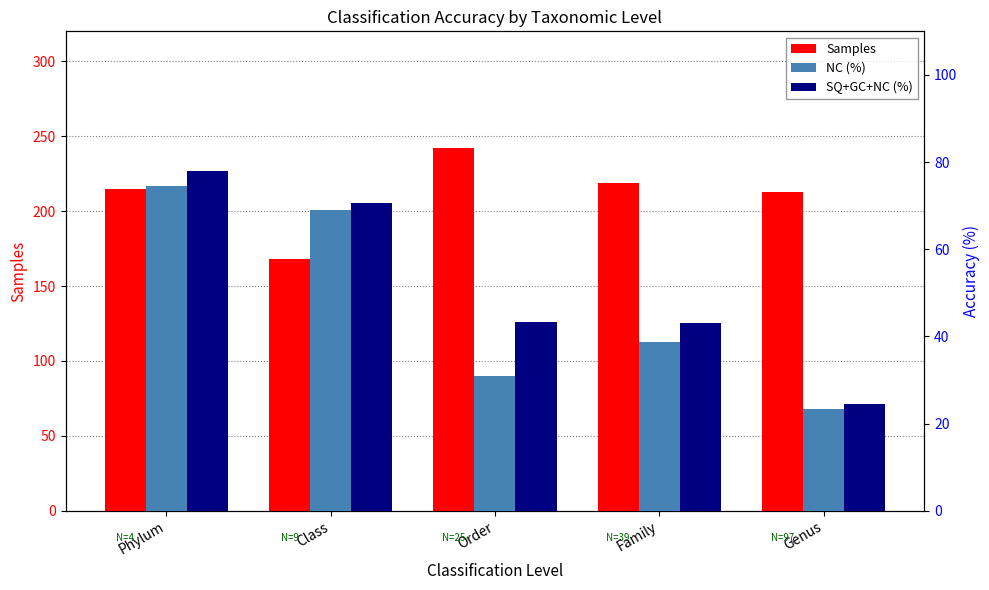

What is the difference between the maximum and minimum values in the NC (%) series?

51.2